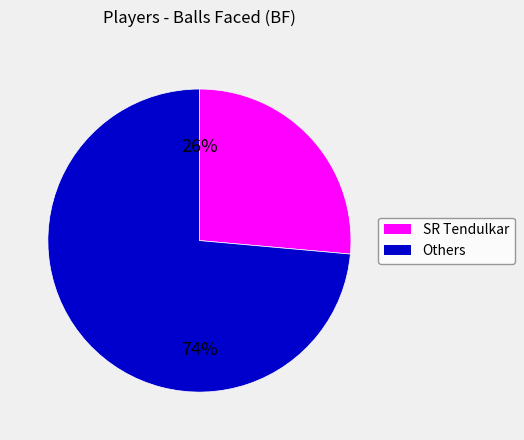

To the nearest percent, what is the average slice percentage?

50%